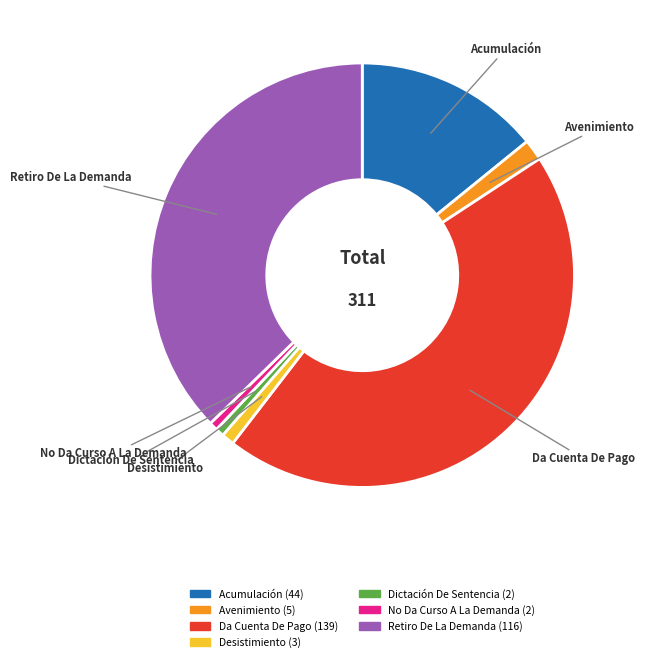

Is it true that Desistimiento is 1% of the pie?

True